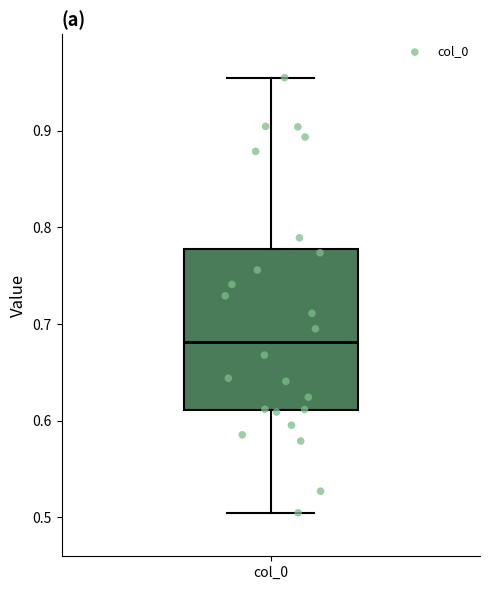

Transcribe this box plot: give where the median line is, the range the box spans, and where the two whiskers end, as read against the y-axis. The values are not printed on the chart, so give them approximately, as read against the axis.

median 0.68, box 0.61 to 0.78, whiskers 0.50 to 0.95